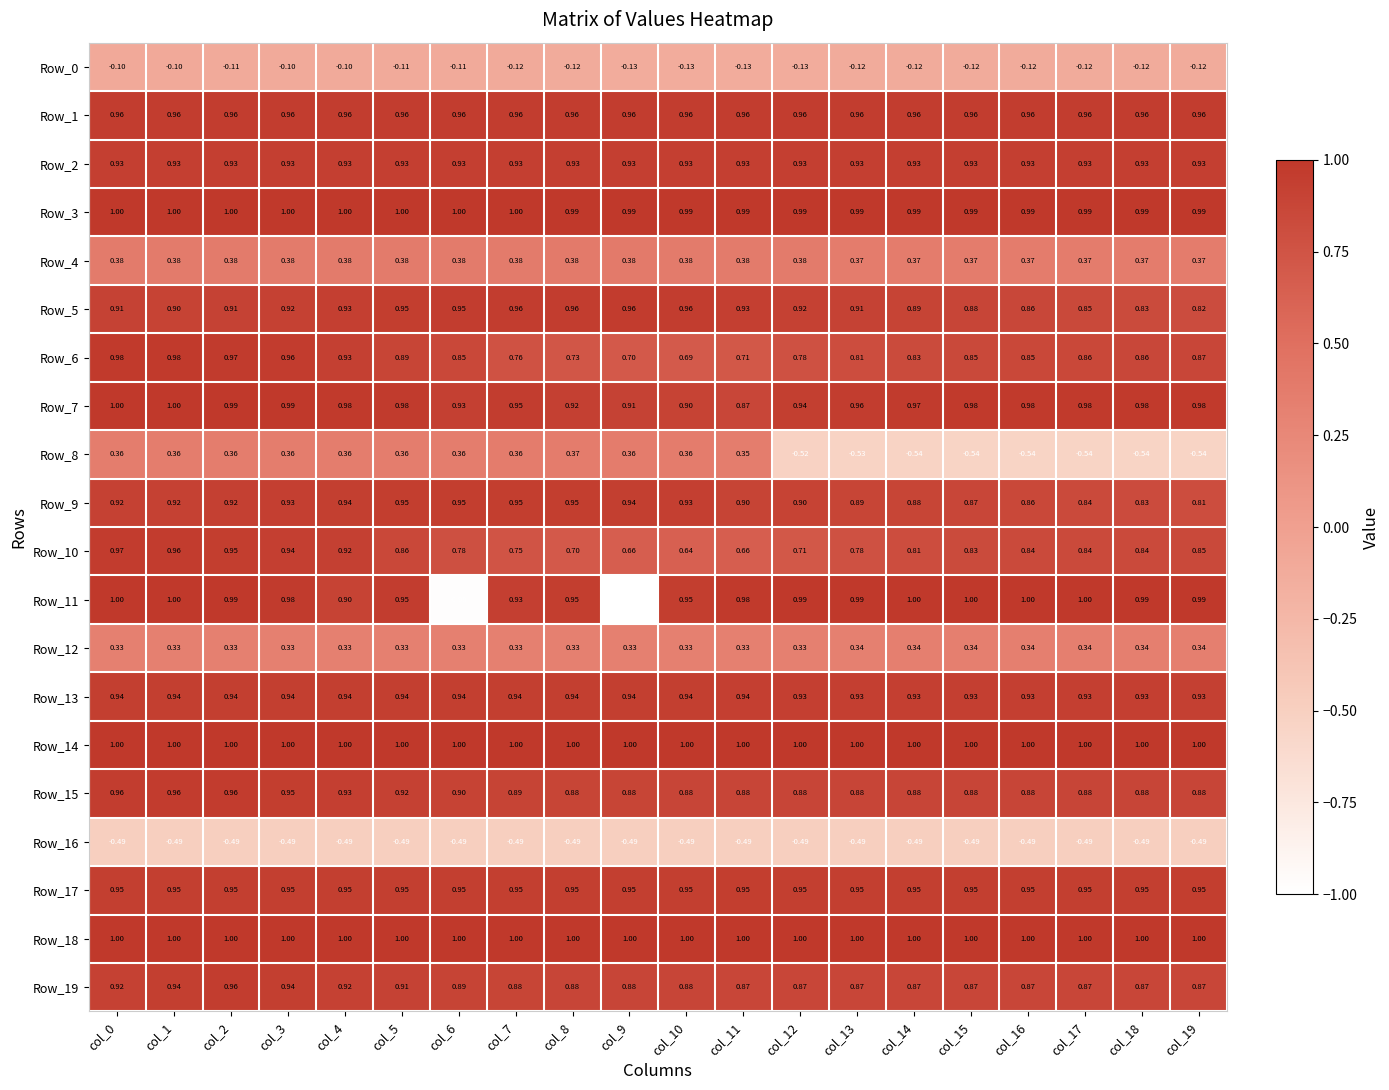

What is the greatest value displayed?

1.0